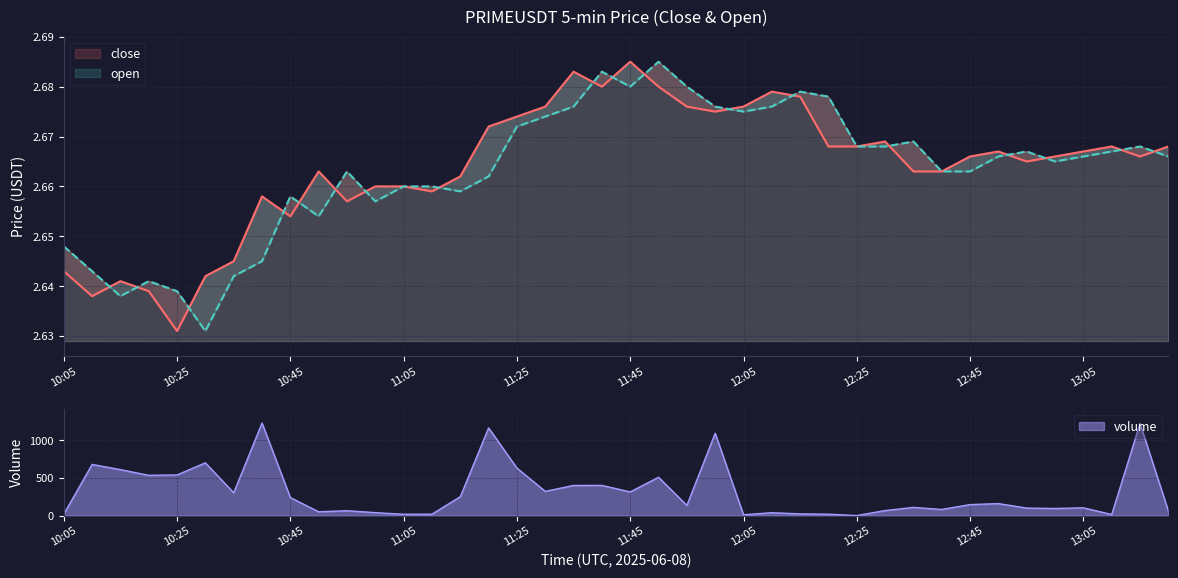

What position from the left is 12:25?

29